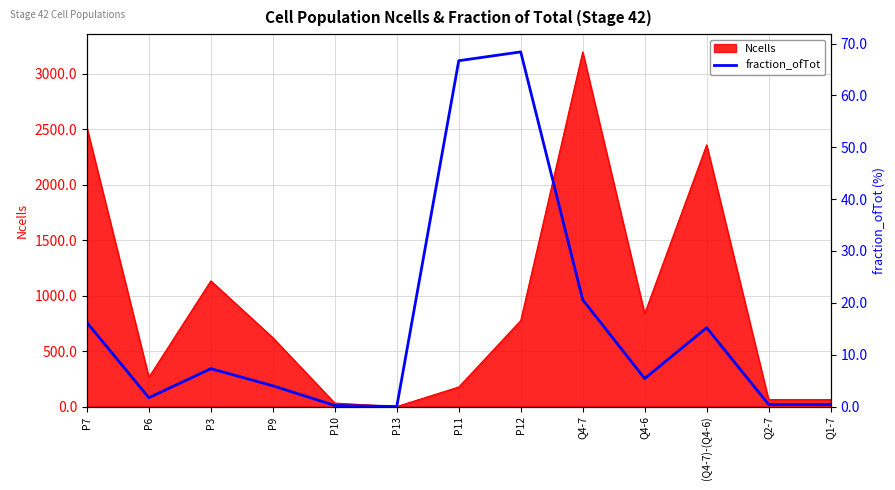

How many values exceed 5?

7